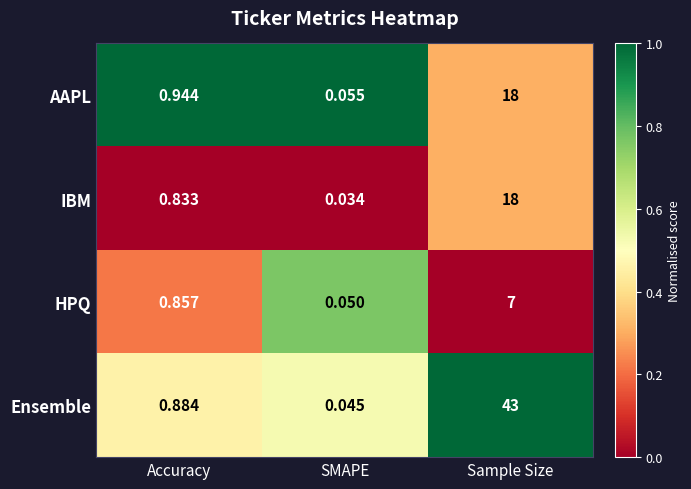

List the labels in order of AAPL value, largest first.

Sample Size, Accuracy, SMAPE